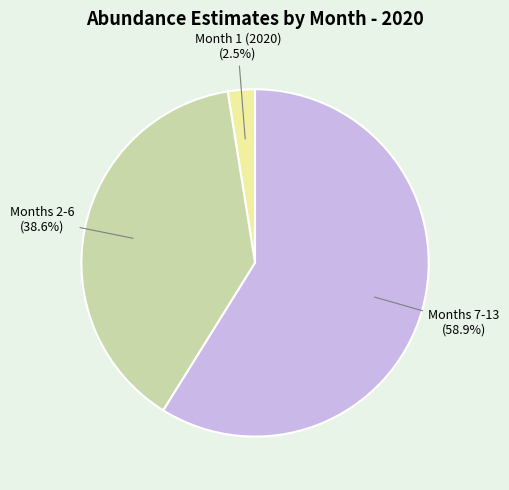

Does any single category account for the majority?

Yes